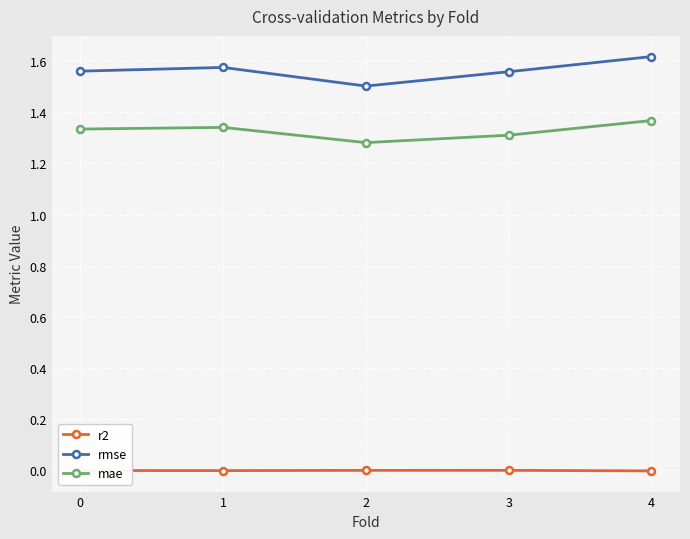

List the series in order of their peak value, lowest first.

r2, mae, rmse